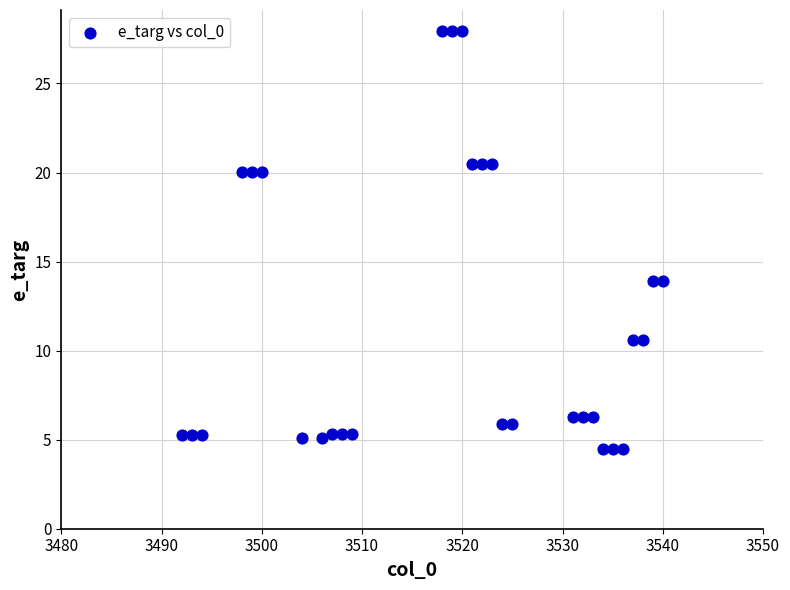

What is the range of Y values (max minus min)?

23.5